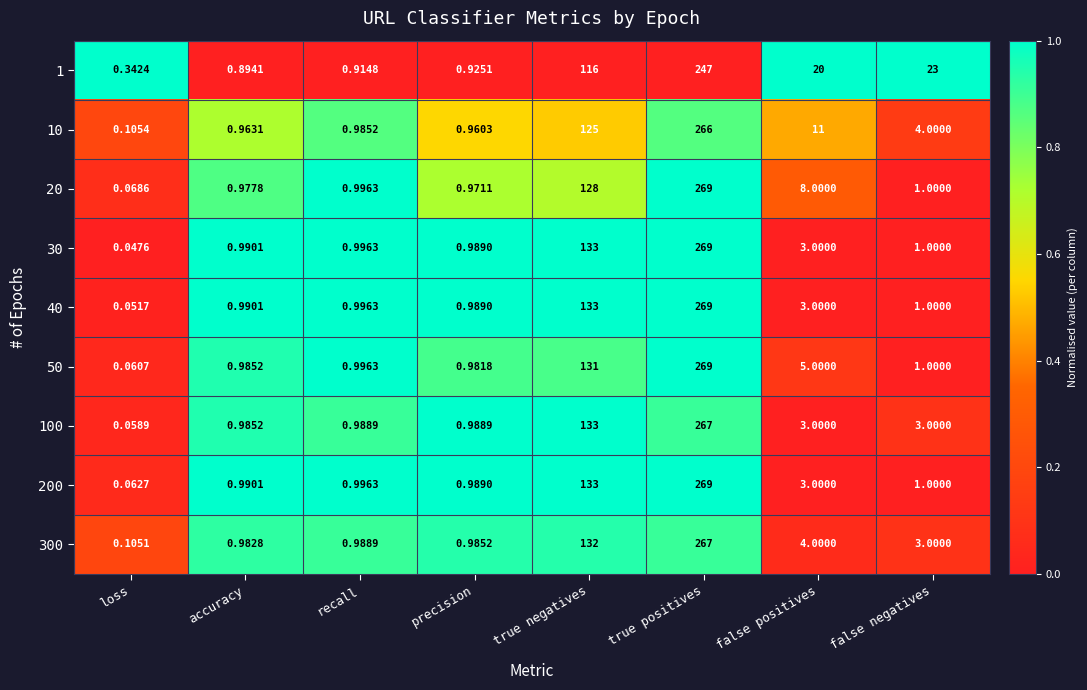

Is the value of 10 at precision greater than the value of 20 at accuracy?

No